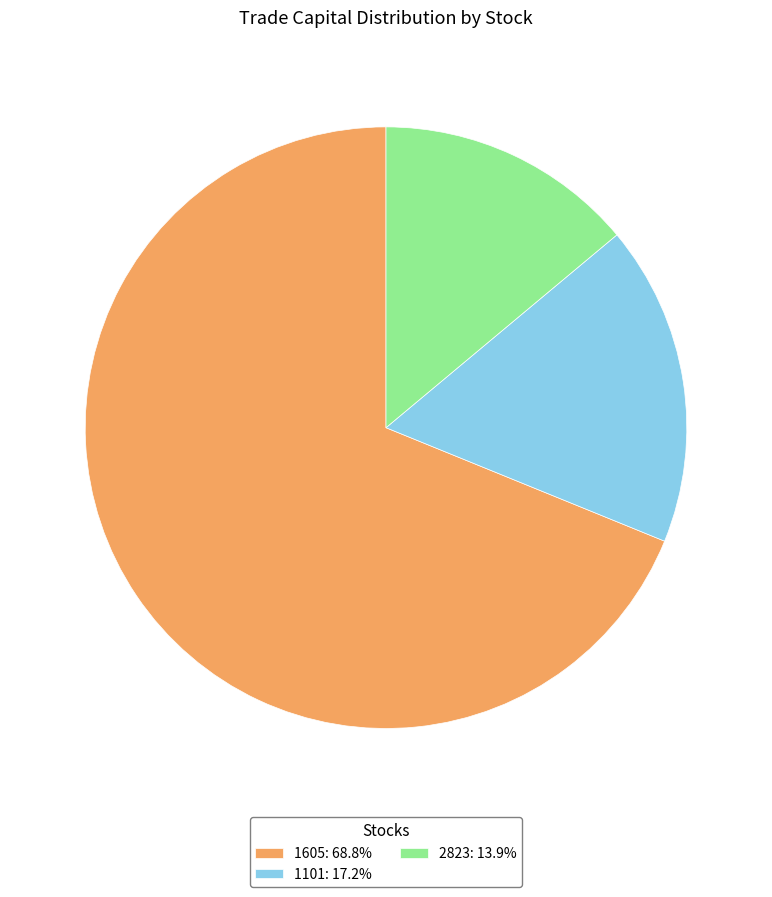

How many segments does this pie chart have?

3